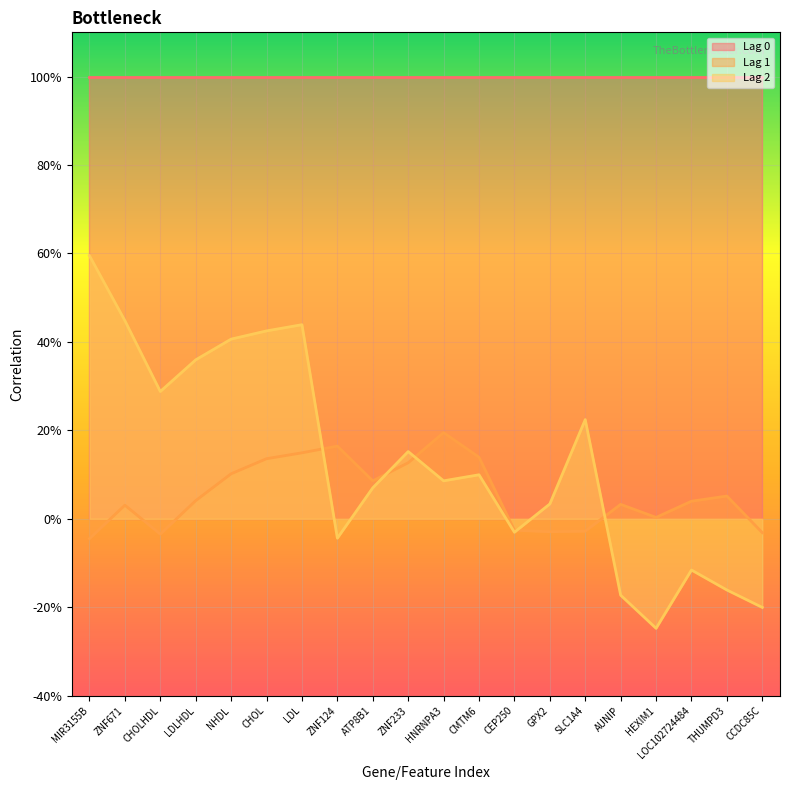

What is the maximum value for Lag 1?

0.2